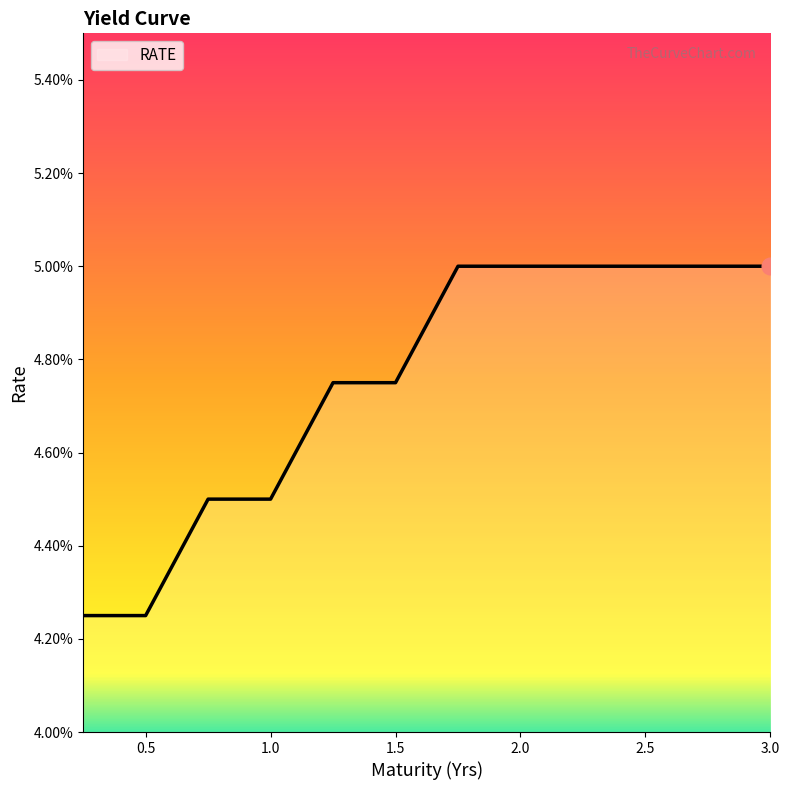

What is the greatest value displayed?

5.0